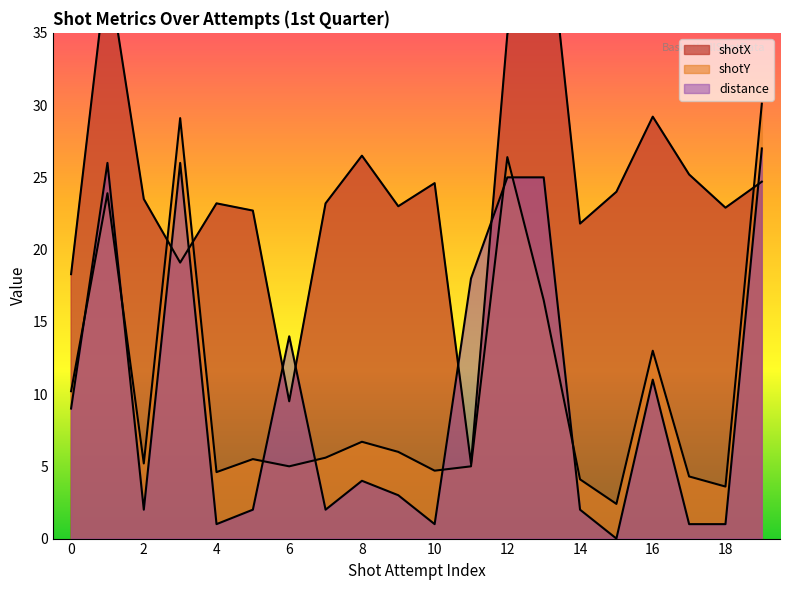

What is the total value across all series at 2?

30.7